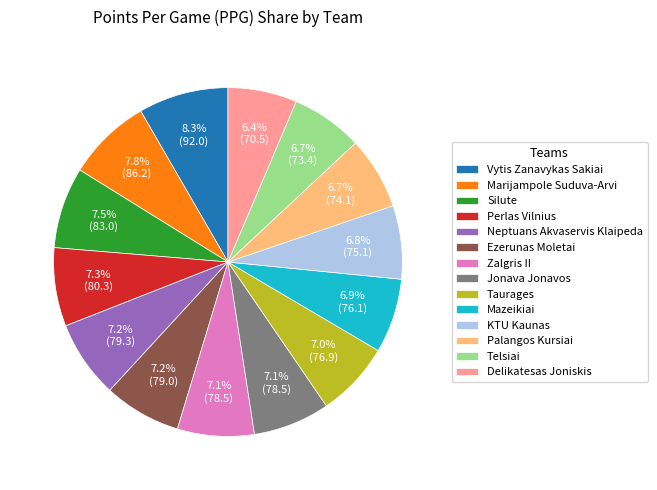

The Neptuans Akvaservis Klaipeda slice represents 7% of the pie. True or false?

True